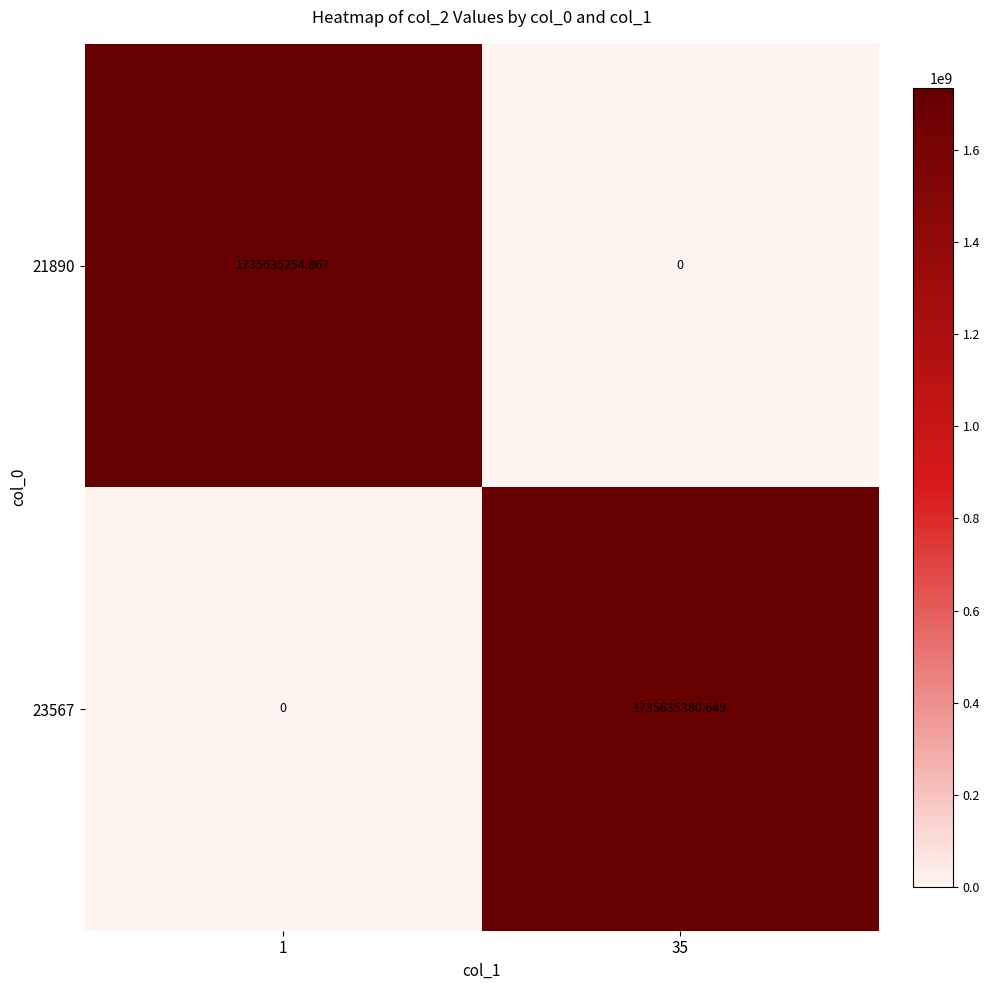

What is the difference between the highest and lowest values at 1?

1735635254.9